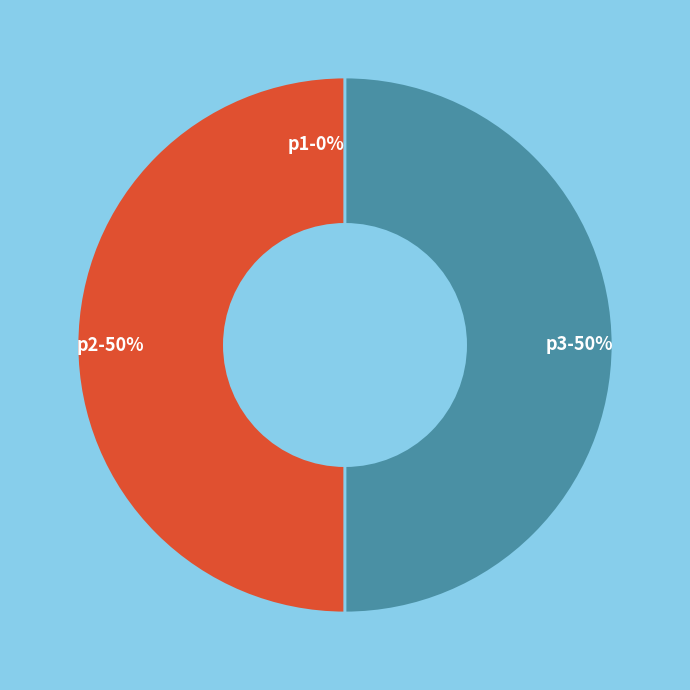

Is there a majority slice in this chart?

No